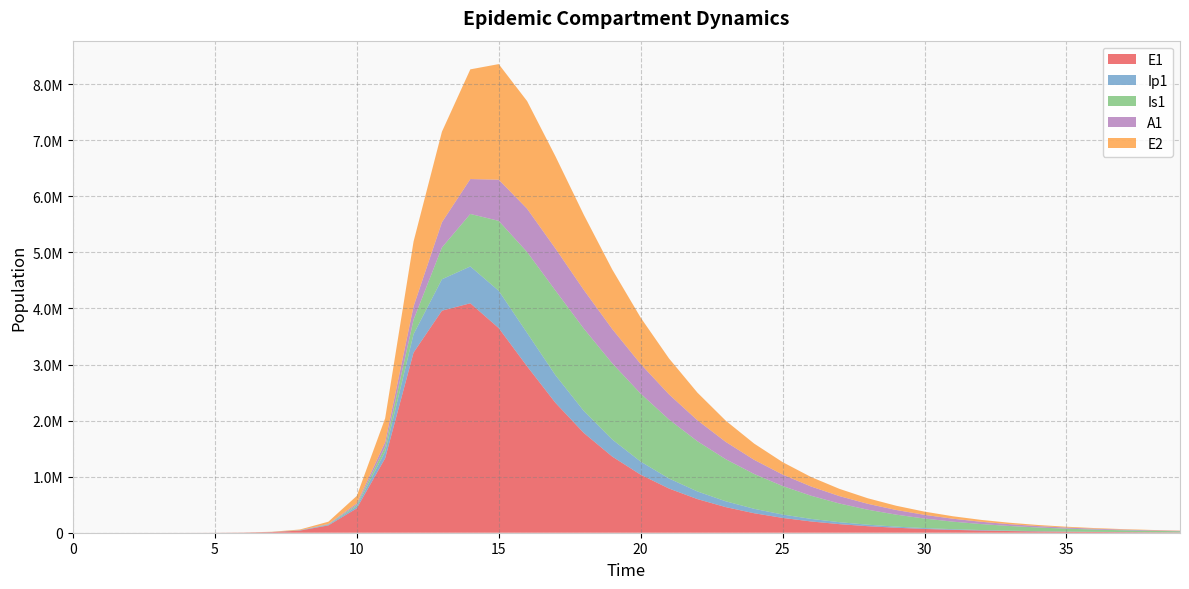

Reading right to left, list all the values displayed in this chart.

E1: 39=5768.9	38=7581.2	37=9962.9	36=13092.8	35=17206.0	34=22611.5	33=29715.0	32=39050.2	31=51318.0	30=67439.8	29=88626.1	28=116467.9	27=153055.6	26=201136.1	25=264317.9	24=347341.2	23=456428.9	22=599741.4	21=787949.6	20=1034900.7	19=1358175.8	18=1778665.9	17=2315911.1	16=2968292.5	15=3650643.5	14=4092558.2	13=3960932.4	12=3212685.8	11=1328717.9	10=434377.4	9=130784.9	8=38393.7	7=11187.1	6=3252.6	5=945.1	4=274.5	3=79.7	2=23.1	1=6.3	0=0.0
Ip1: 39=1315.4	38=1728.7	37=2271.7	36=2985.4	35=3923.3	34=5155.9	33=6775.6	32=8904.2	31=11701.5	30=15377.5	29=20208.1	28=26556.1	27=34897.4	26=45857.3	25=60254.9	24=79161.8	23=103971.6	22=136476.2	21=178924.2	20=233984.8	19=304407.7	18=391846.4	17=493658.3	16=595982.2	15=665256.7	14=657082.6	13=559921.4	12=328122.1	11=119126.7	10=37207.0	9=11046.1	8=3229.3	7=939.8	6=273.1	5=79.4	4=23.0	3=6.7	2=1.9	1=0.5	0=0.0
Is1: 39=18911.1	38=24329.0	37=31250.2	36=40071.2	35=51284.6	34=65498.0	33=83455.1	32=106057.9	31=134387.1	30=169719.6	29=213534.5	28=267501.8	27=333438.5	26=413211.4	25=508556.3	24=620767.9	23=750196.6	22=895465.7	21=1052305.8	20=1211916.6	19=1358884.5	18=1469117.0	17=1509449.4	16=1443075.1	15=1246839.2	14=936301.4	13=567115.0	12=258167.5	11=85052.0	10=25712.1	9=7558.4	8=2203.3	7=640.7	6=186.3	5=54.2	4=15.9	3=4.8	2=1.7	1=0.9	0=1.0
A1: 39=7199.2	38=9278.1	37=11940.6	36=15343.6	35=19683.4	34=25203.8	33=32206.4	32=41060.9	31=52216.9	30=66214.9	29=83695.7	28=105405.9	27=132194.1	26=164993.6	25=204779.1	24=252484.4	23=308857.9	22=374223.7	21=448100.2	20=528611.4	19=611606.6	18=689409.9	17=749245.1	16=772023.1	15=734574.4	14=622388.8	13=449729.5	12=237630.3	11=83241.0	10=25700.9	9=7603.9	8=2220.7	7=646.1	6=187.7	5=54.5	4=15.8	3=4.5	2=1.2	1=0.2	0=0.0
E2: 39=5058.0	38=6627.3	37=8683.7	36=11378.5	35=14909.9	34=19537.3	33=25600.7	32=33545.2	31=43953.2	30=57586.3	29=75439.4	28=98810.9	27=129390.9	26=169373.8	25=221595.2	24=289690.6	23=378262.4	22=493000.4	21=640622.9	20=828290.7	19=1061672.4	18=1339885.3	17=1644315.3	16=1919791.3	15=2061484.2	14=1956705.1	13=1615215.5	12=1156369.5	11=425328.4	10=133450.9	9=39675.9	8=11604.1	7=3377.5	6=981.7	5=285.2	4=82.9	3=24.1	2=7.0	1=1.9	0=0.0